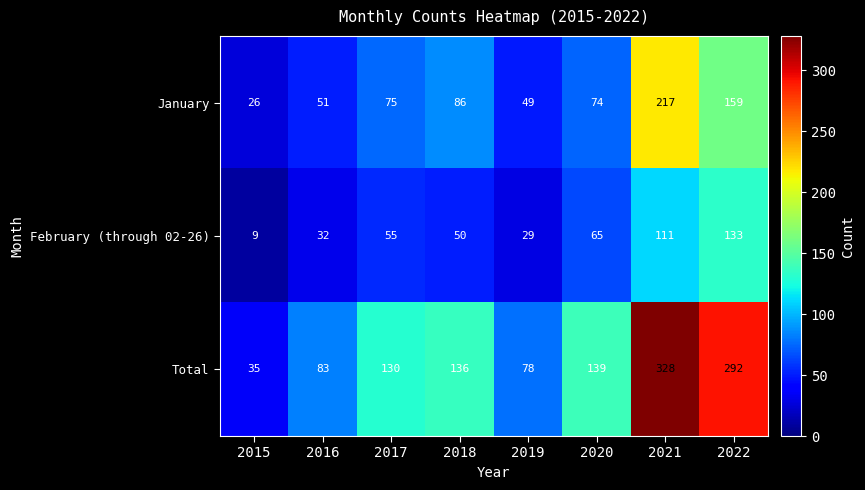

Which label corresponds to the smallest value in the chart?

2015